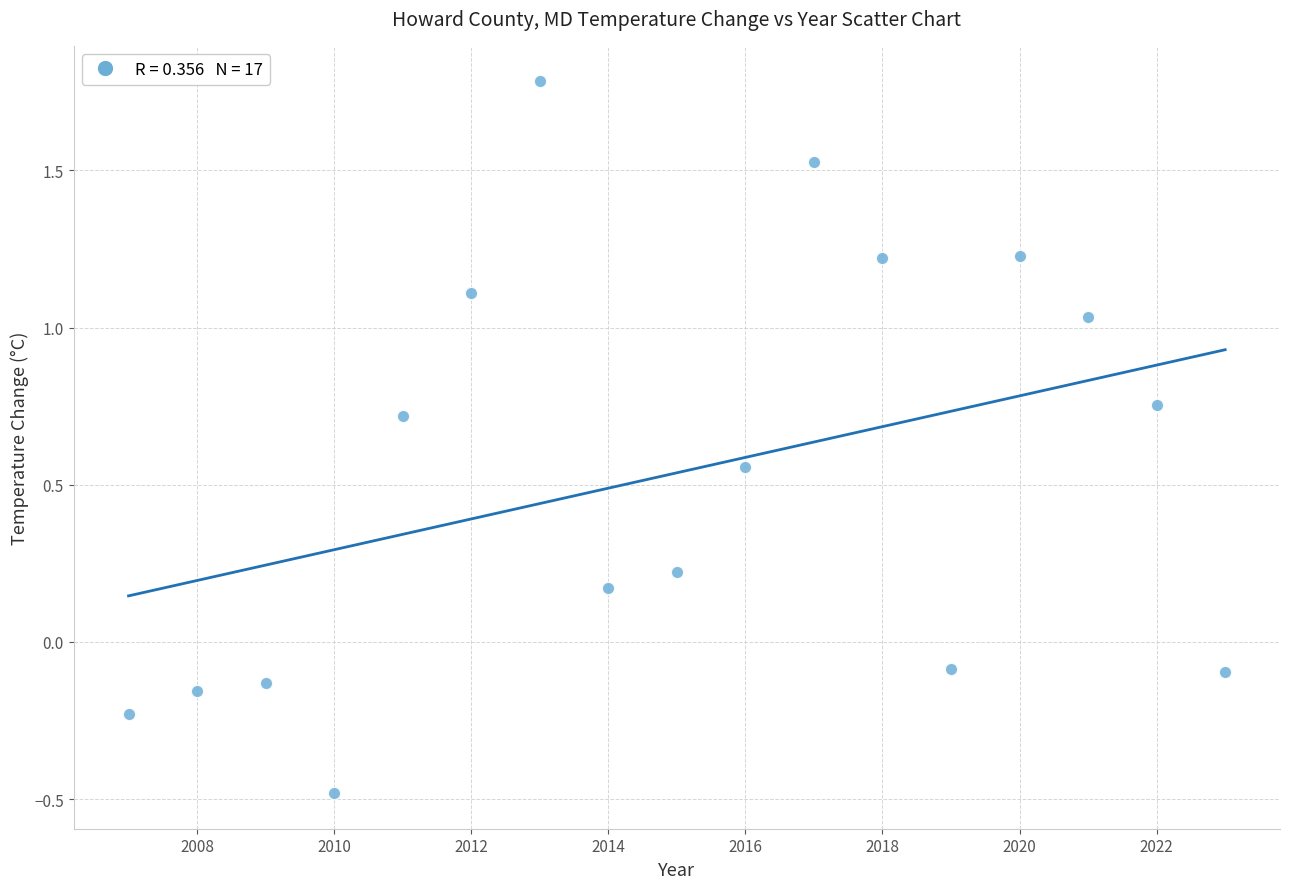

What is the range of X values (max minus min)?

16.0